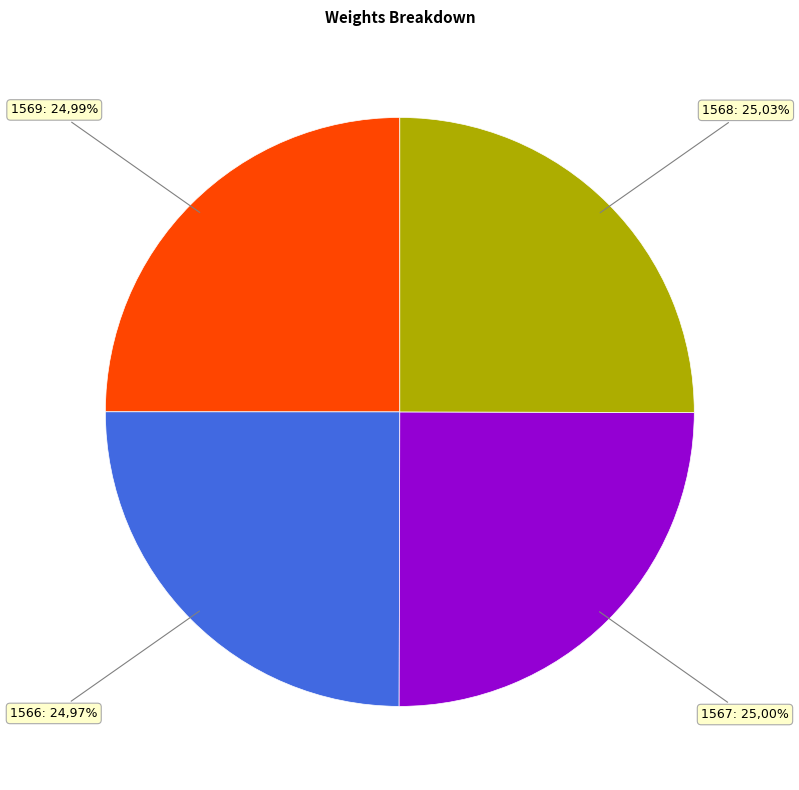

To the nearest percent, what percentage of the pie is 1566?

25%